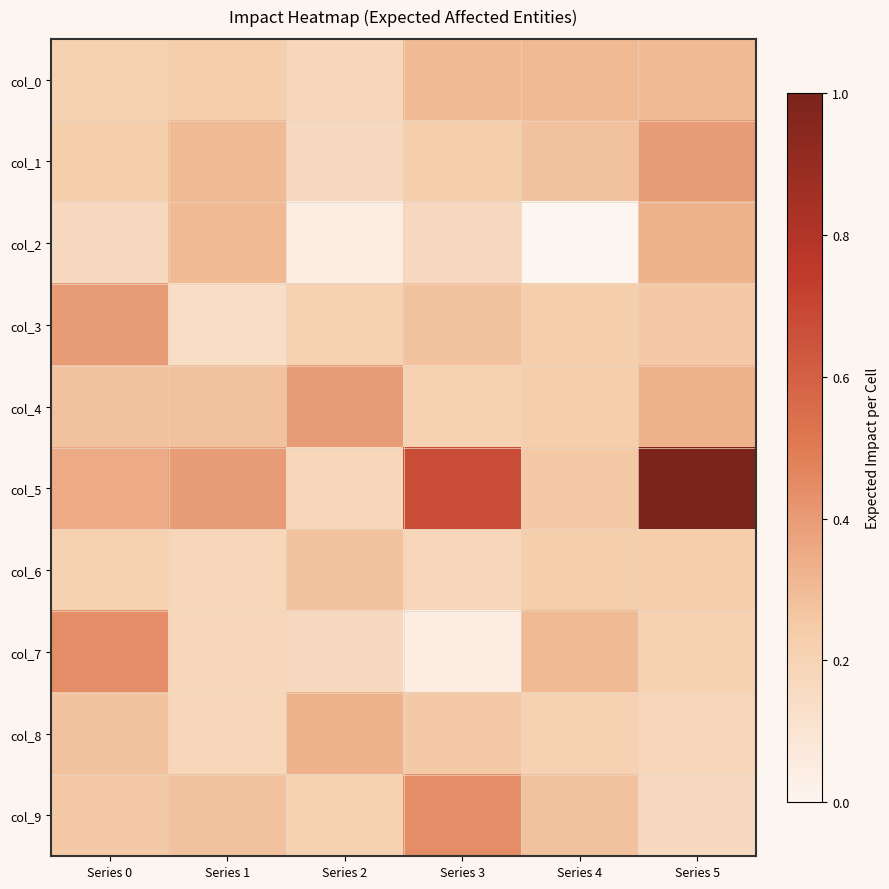

Reading left to right, transcribe all the data shown in this chart.

col_0: Series 0=0.2	Series 1=0.2	Series 2=0.2	Series 3=0.3	Series 4=0.3	Series 5=0.3
col_1: Series 0=0.2	Series 1=0.3	Series 2=0.2	Series 3=0.2	Series 4=0.3	Series 5=0.4
col_2: Series 0=0.2	Series 1=0.3	Series 2=0.0	Series 3=0.2	Series 4=0.0	Series 5=0.3
col_3: Series 0=0.4	Series 1=0.1	Series 2=0.2	Series 3=0.3	Series 4=0.2	Series 5=0.3
col_4: Series 0=0.3	Series 1=0.3	Series 2=0.4	Series 3=0.2	Series 4=0.2	Series 5=0.3
col_5: Series 0=0.3	Series 1=0.4	Series 2=0.2	Series 3=0.7	Series 4=0.3	Series 5=1.0
col_6: Series 0=0.2	Series 1=0.2	Series 2=0.3	Series 3=0.2	Series 4=0.2	Series 5=0.2
col_7: Series 0=0.4	Series 1=0.2	Series 2=0.2	Series 3=0.0	Series 4=0.3	Series 5=0.2
col_8: Series 0=0.3	Series 1=0.2	Series 2=0.3	Series 3=0.3	Series 4=0.2	Series 5=0.2
col_9: Series 0=0.3	Series 1=0.3	Series 2=0.2	Series 3=0.4	Series 4=0.3	Series 5=0.2